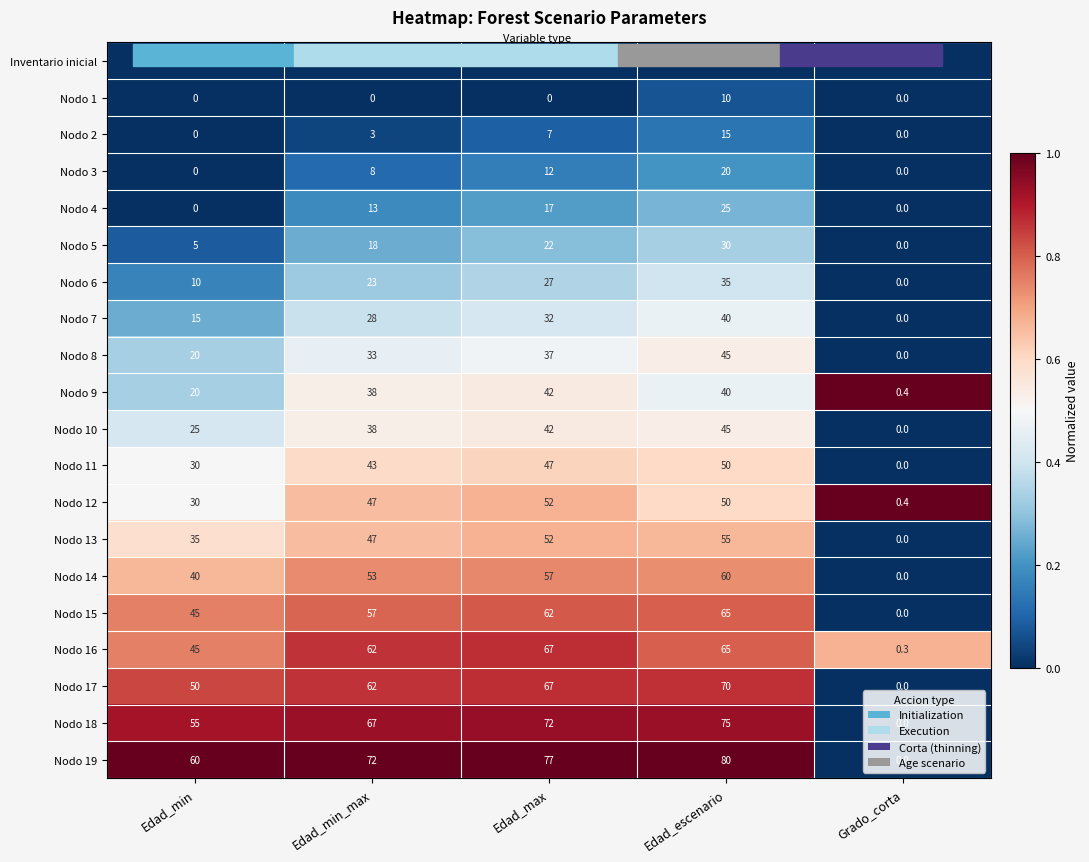

At which label does Nodo 7 reach its minimum?

Grado_corta